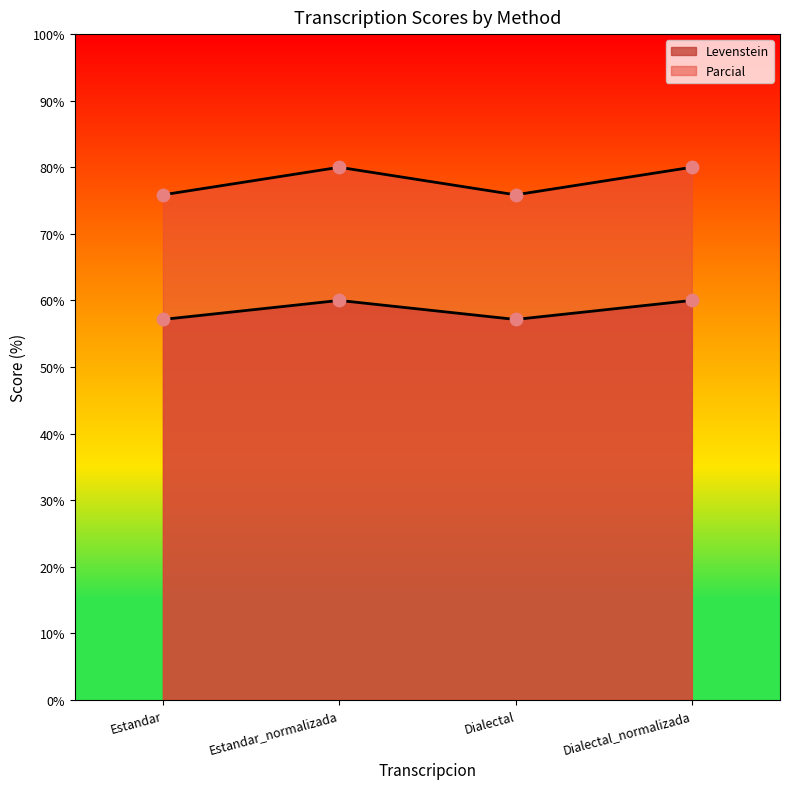

What is the total value across all series at Estandar?

133.0